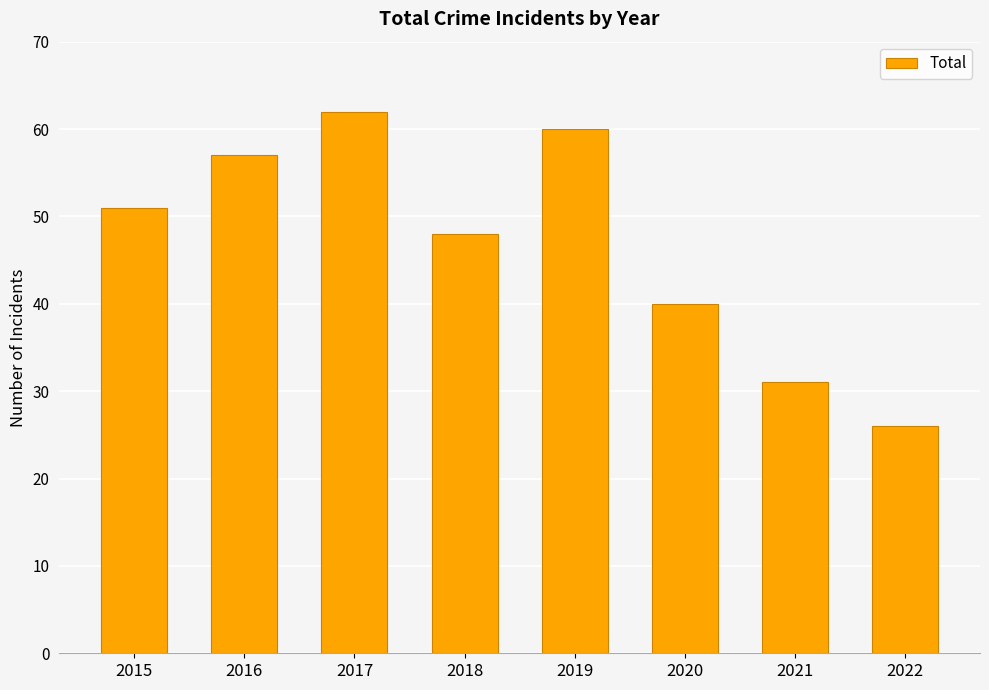

List the labels in order of value, smallest first.

2022, 2021, 2020, 2018, 2015, 2016, 2019, 2017